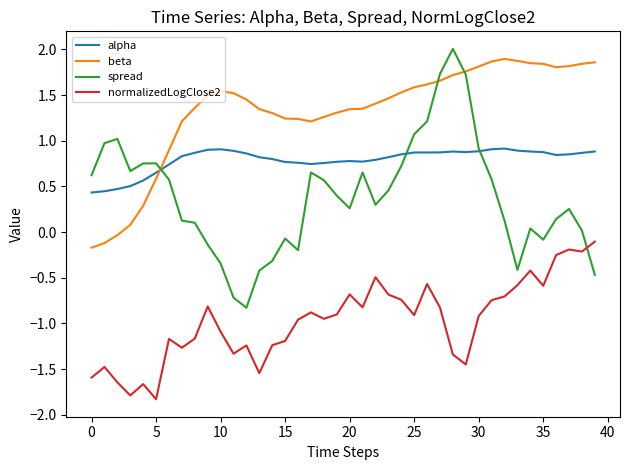

List the series in order of their overall mean, highest first.

beta, alpha, spread, normalizedLogClose2